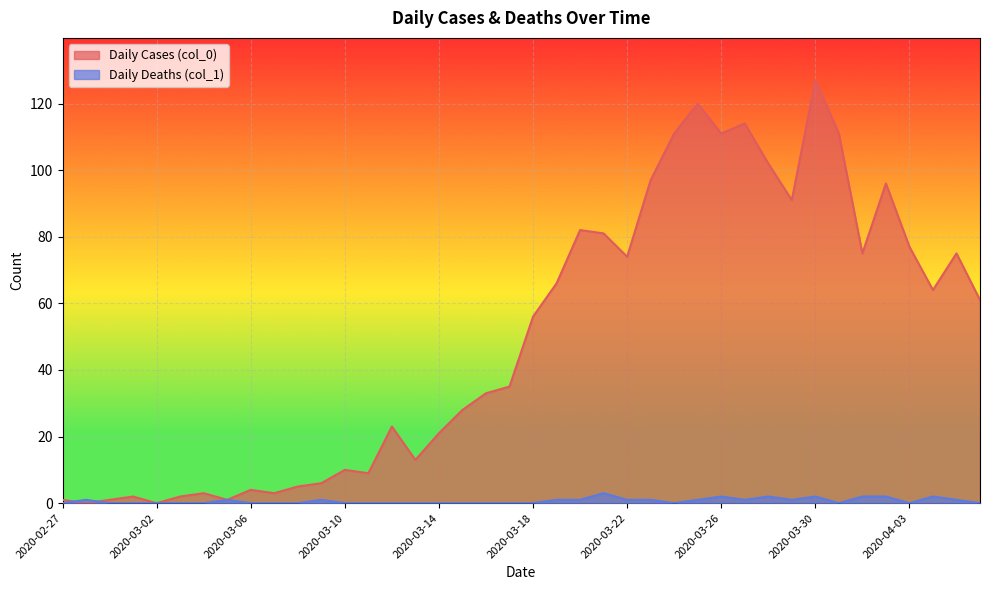

Rank the categories by Daily Deaths (col_1) value from highest to lowest.

2020-03-21, 2020-03-26, 2020-03-28, 2020-03-30, 2020-04-01, 2020-04-02, 2020-04-04, 2020-02-28, 2020-03-05, 2020-03-09, 2020-03-19, 2020-03-20, 2020-03-22, 2020-03-23, 2020-03-25, 2020-03-27, 2020-03-29, 2020-04-05, 2020-02-27, 2020-02-29, 2020-03-01, 2020-03-02, 2020-03-03, 2020-03-04, 2020-03-06, 2020-03-07, 2020-03-08, 2020-03-10, 2020-03-11, 2020-03-12, 2020-03-13, 2020-03-14, 2020-03-15, 2020-03-16, 2020-03-17, 2020-03-18, 2020-03-24, 2020-03-31, 2020-04-03, 2020-04-06